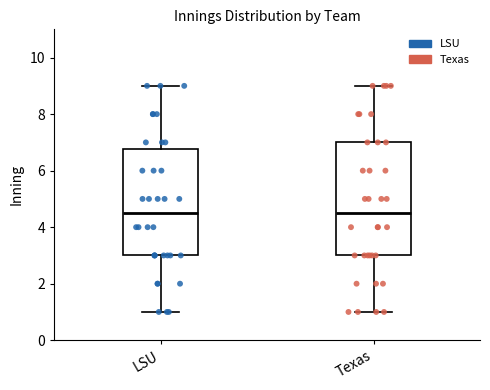

Reading left to right, transcribe this box plot: for each box, give where its median line is, the range the box spans, and where its two whiskers end, as read against the y-axis. The values are not printed on the chart, so give them approximately, as read against the axis.

LSU: median 4.6, box 3.0 to 6.8, whiskers 1.0 to 9.0
Texas: median 4.6, box 3.0 to 7.0, whiskers 1.0 to 9.0